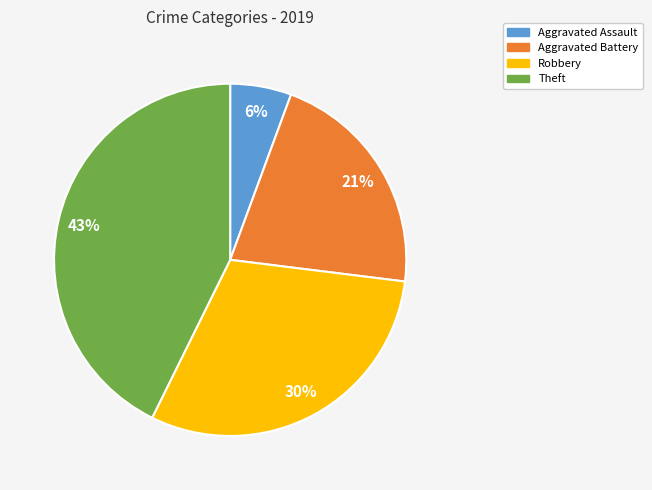

How many segments does this pie chart have?

4